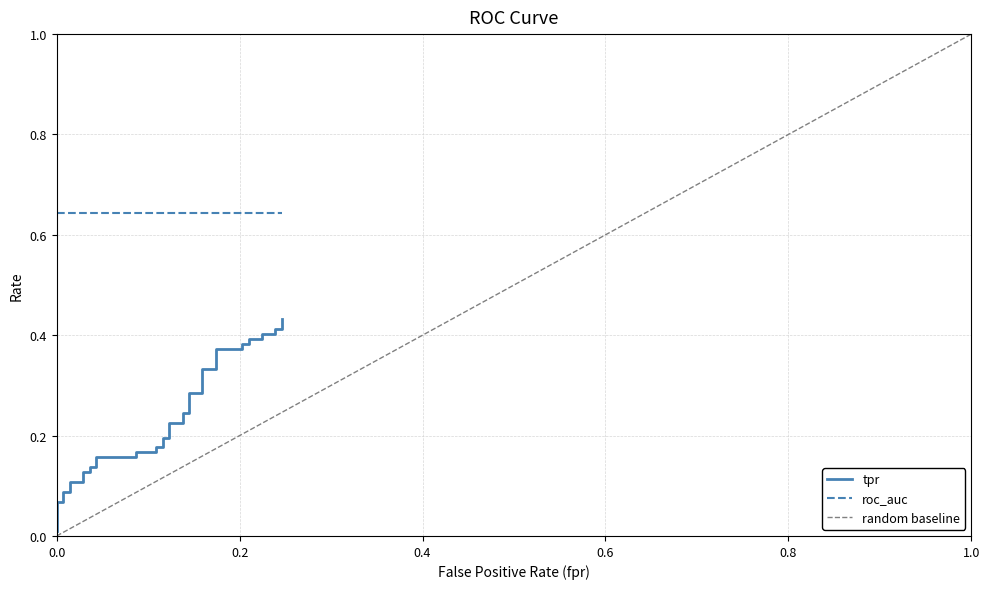

Reading left to right, what are all the values shown in this chart?

0.0	0.0	0.0	0.1	0.1	0.1	0.1	0.1	0.1	0.1	0.1	0.1	0.1	0.2	0.2	0.2	0.2	0.2	0.2	0.2	0.2	0.2	0.2	0.2	0.2	0.3	0.3	0.3	0.3	0.4	0.4	0.4	0.4	0.4	0.4	0.4	0.4	0.4	0.4	0.4